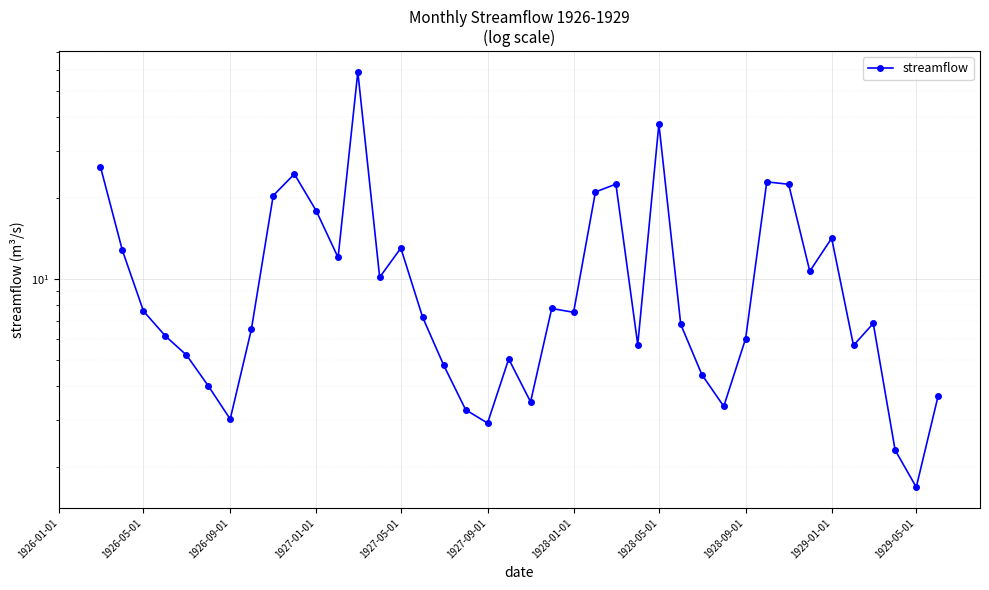

Does the chart display data point markers on the line(s)?

Yes